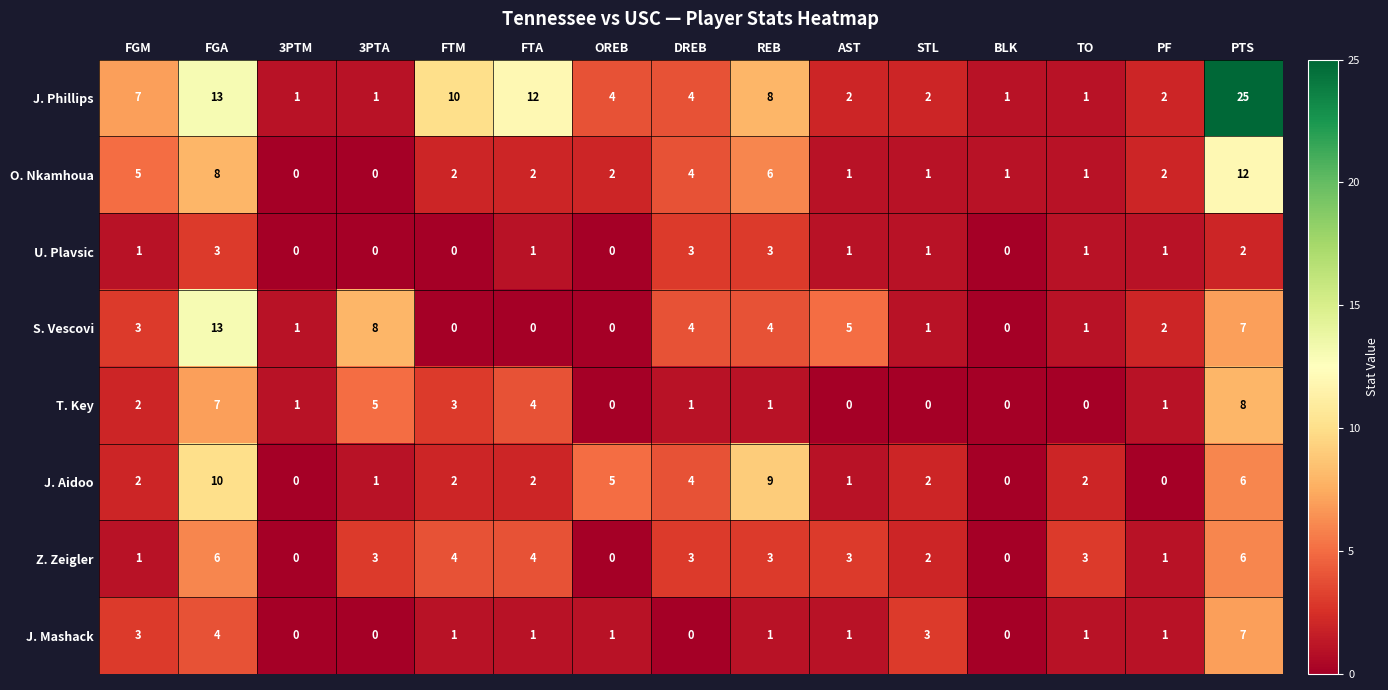

What is the spread (max minus min) of values at OREB?

5